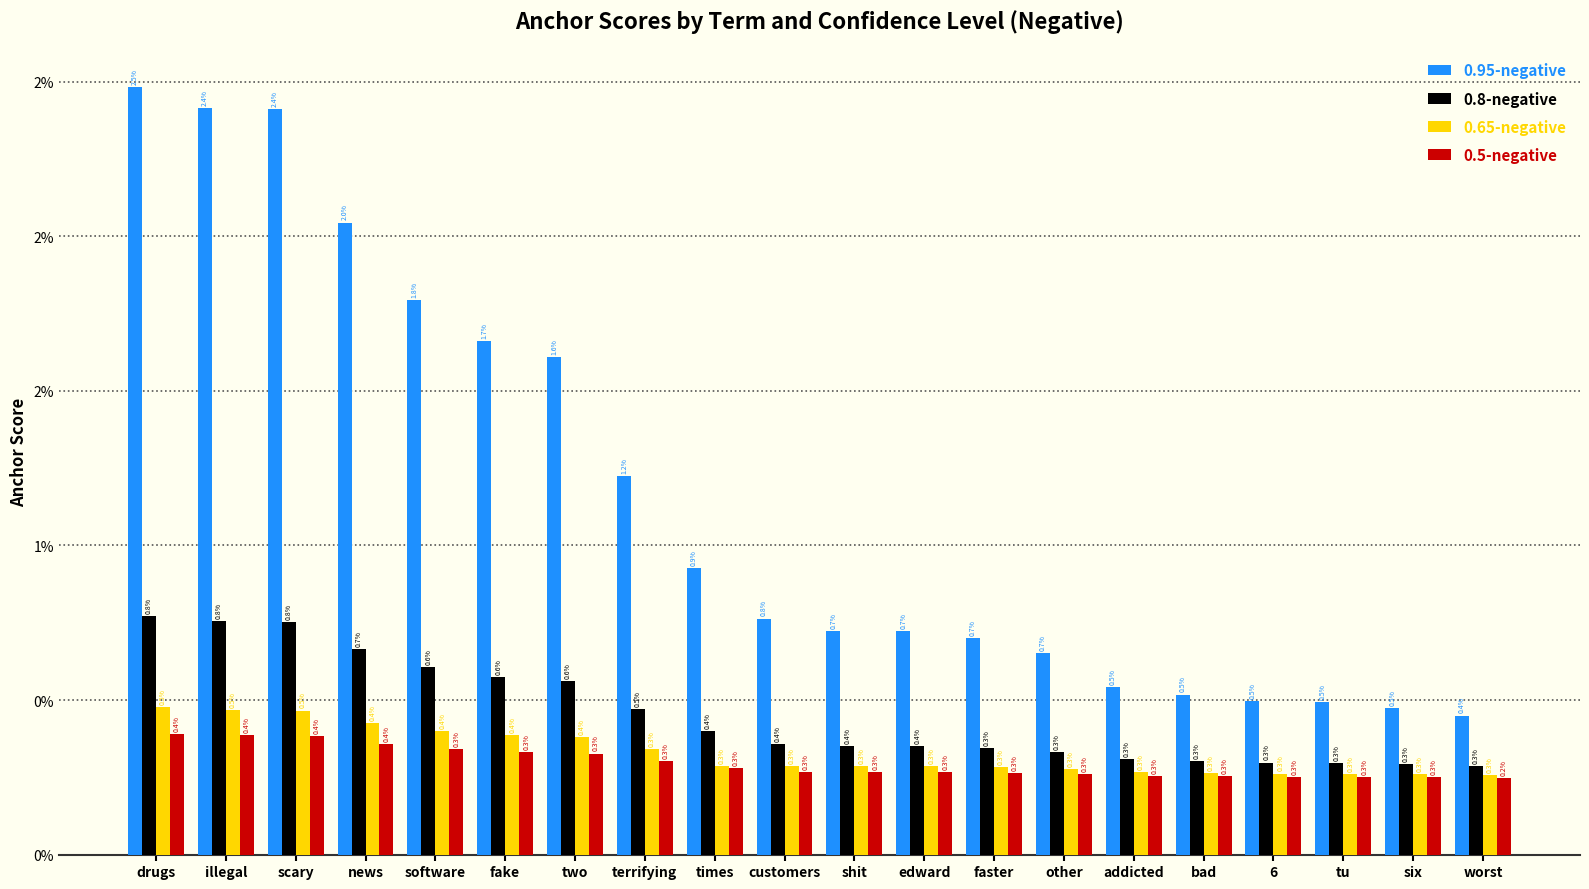

True or false: 0.5-negative has a value of 0.0 at edward.

False